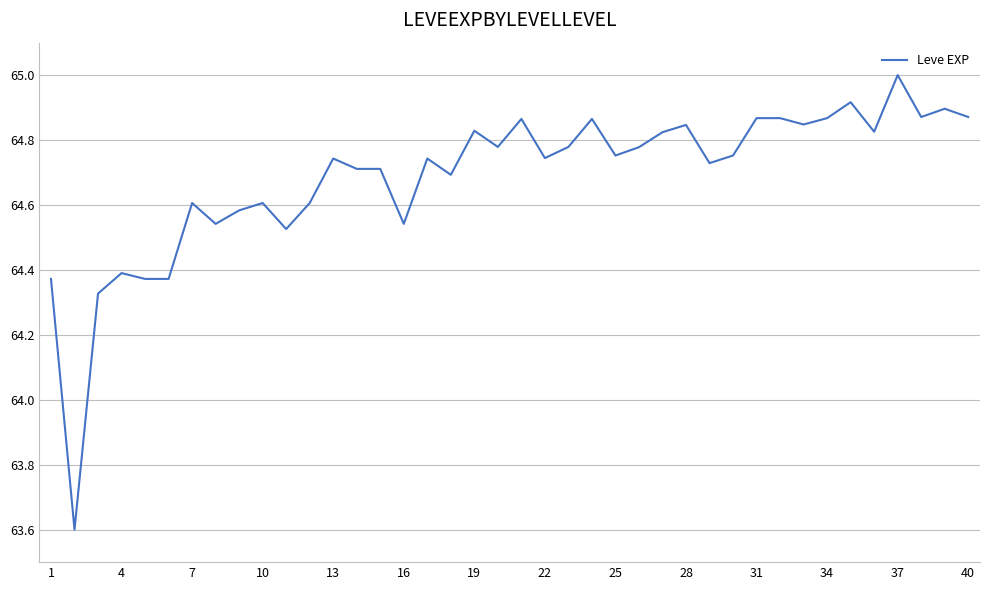

What is the minimum value shown in the chart?

63.6